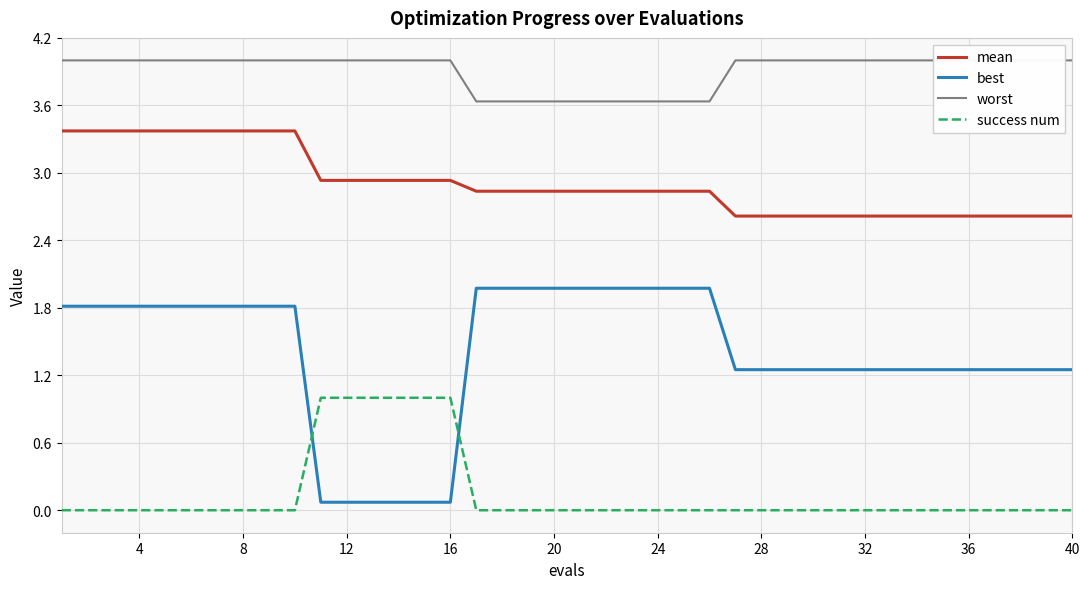

True or false: success num has more than 0 interior local peaks.

False